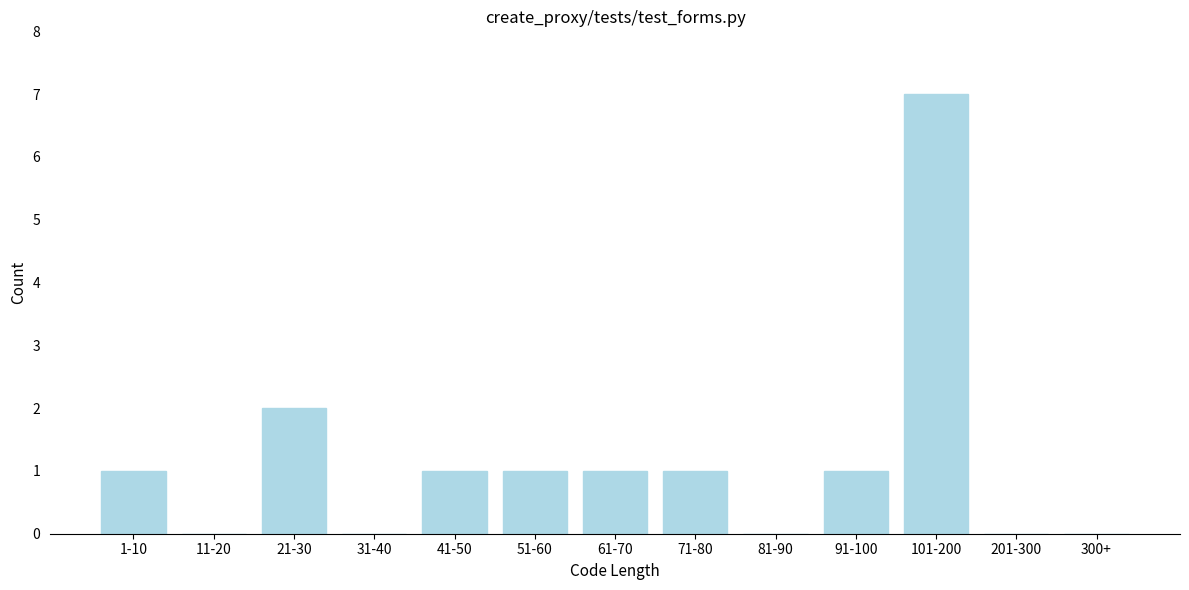

Reading left to right, list all the values displayed in this chart.

1-10=1	11-20=0	21-30=2	31-40=0	41-50=1	51-60=1	61-70=1	71-80=1	81-90=0	91-100=1	101-200=7	201-300=0	300+=0